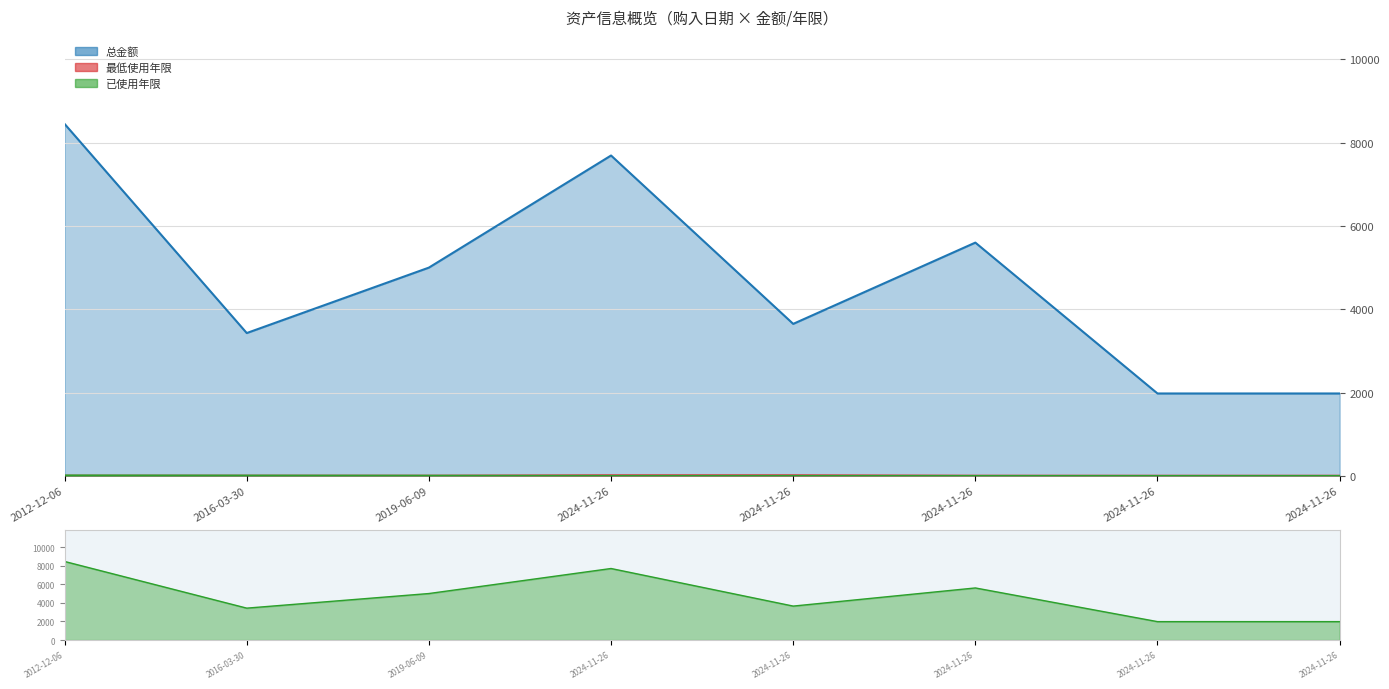

Between 2024-11-26 and 2024-11-26, which is larger?

2024-11-26